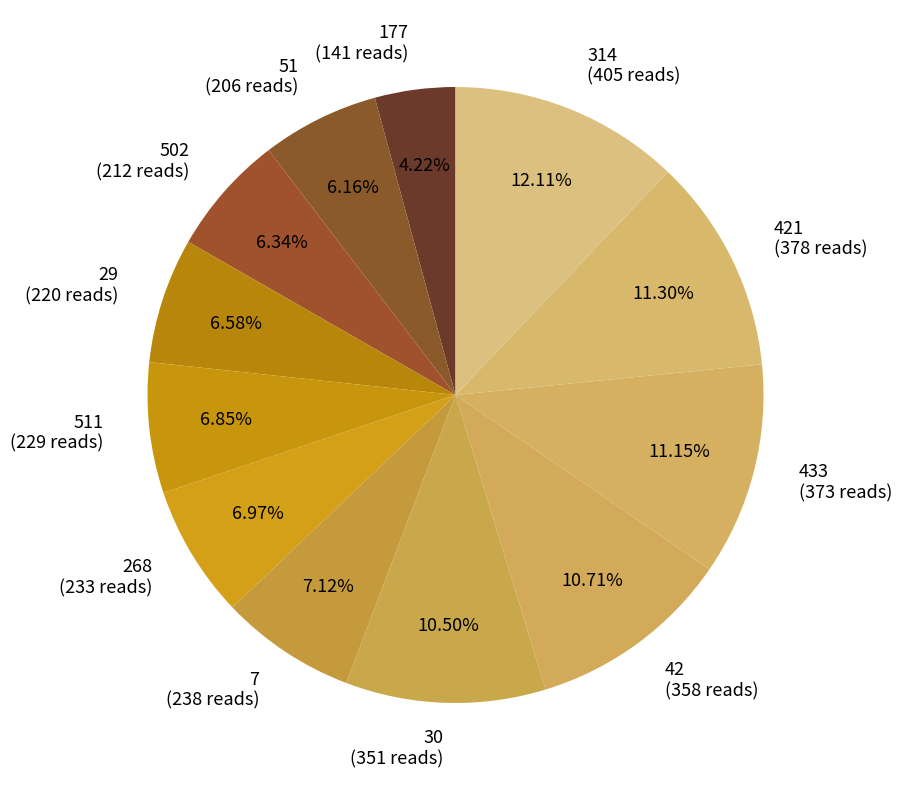

Do 421 (378 reads) and 268 (233 reads) together represent more than half of the pie?

No